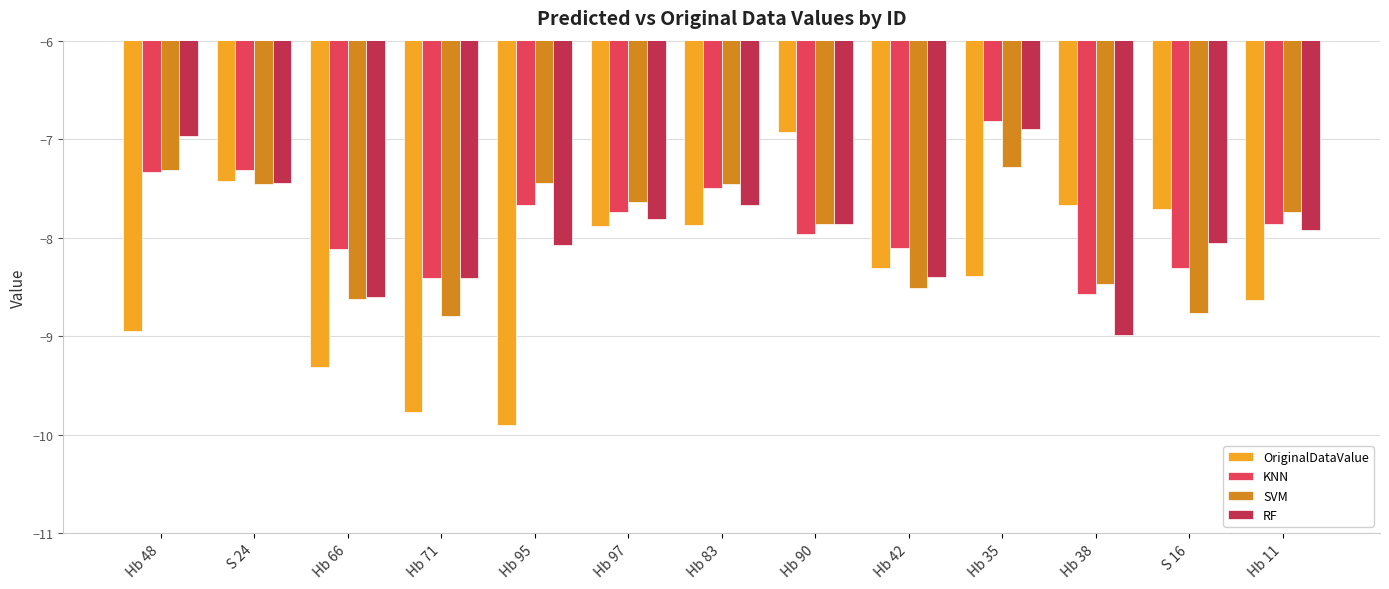

What value does the KNN series have at Hb 48?

-7.3